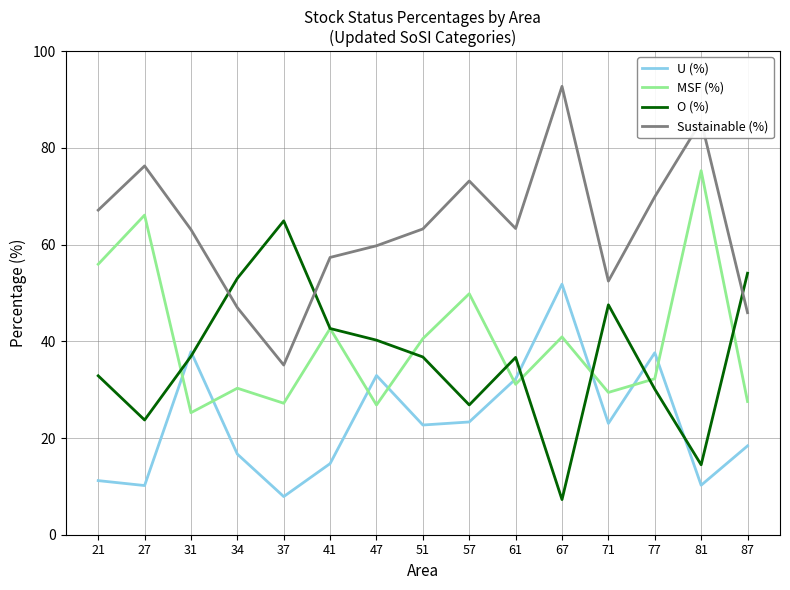

List the series in order of their peak value, lowest first.

U (%), O (%), MSF (%), Sustainable (%)